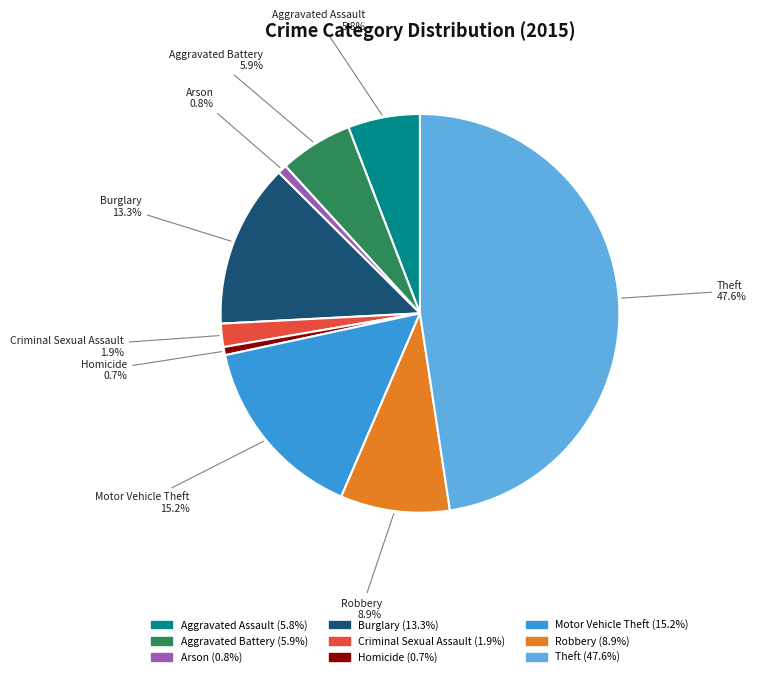

To the nearest percent, what is the difference between the Aggravated Assault and Theft slice percentages?

42%